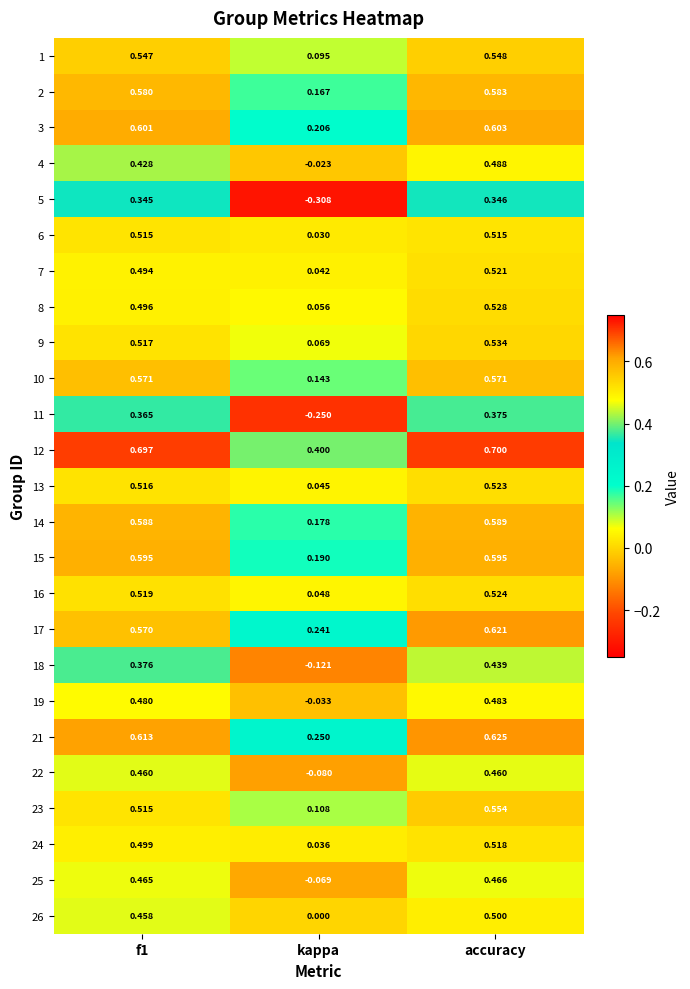

At which label is 12 closest to 0?

kappa